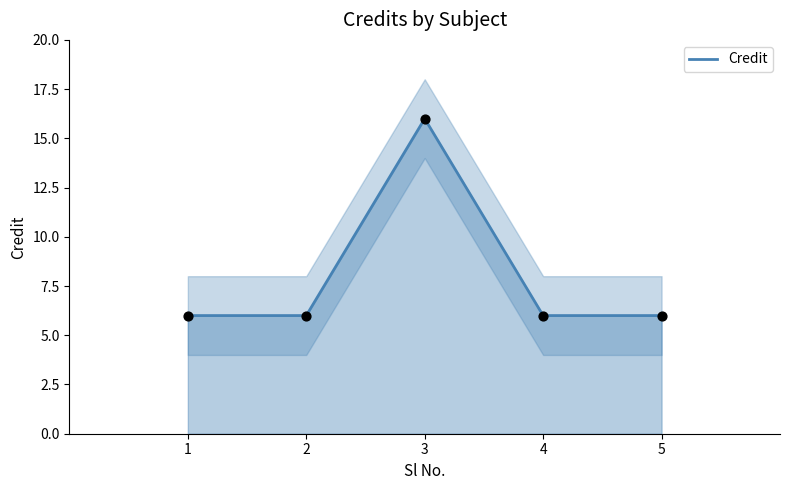

What is the change in value from 2 to 3?

+10